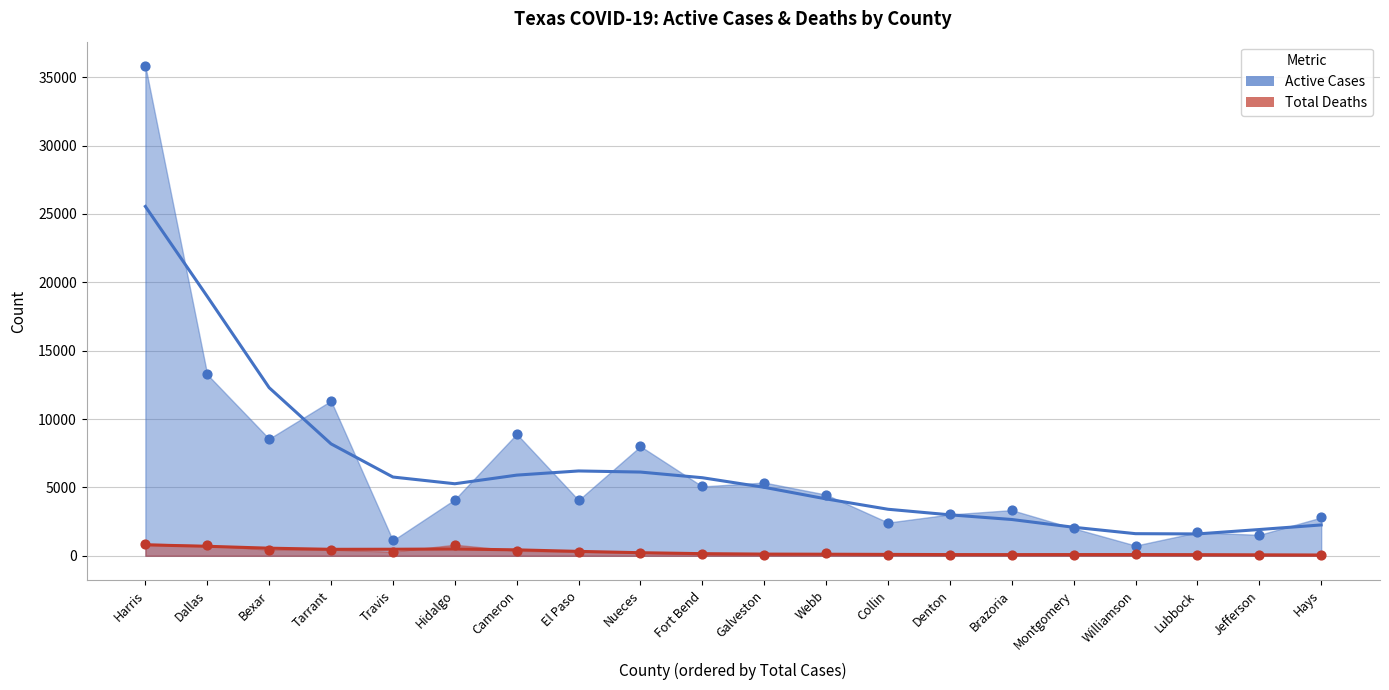

Which series has the largest total across all categories?

Active Cases